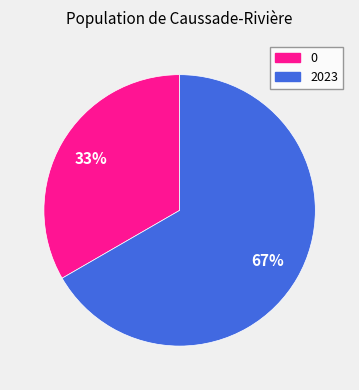

Which category has the biggest portion of the pie?

2023